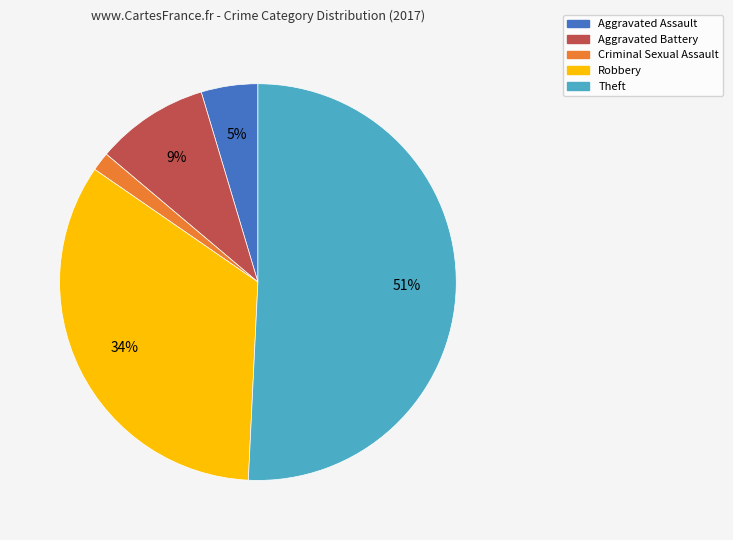

To the nearest percent, what portion does Aggravated Battery represent?

9%